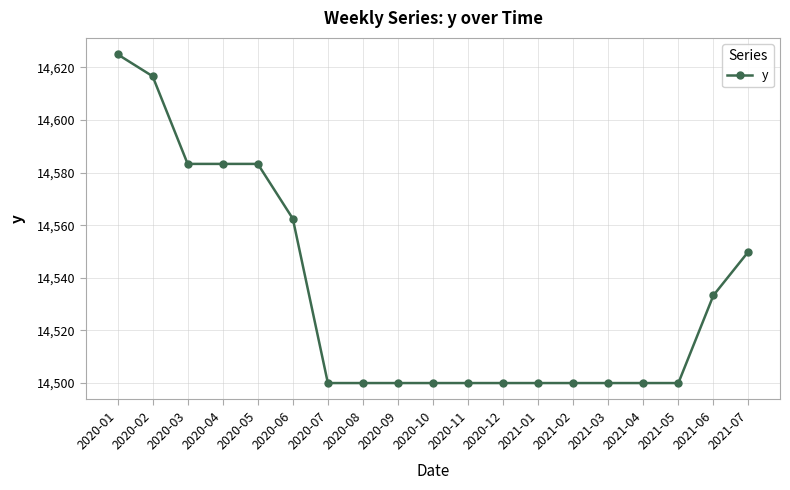

How many categories are shown in the chart?

19